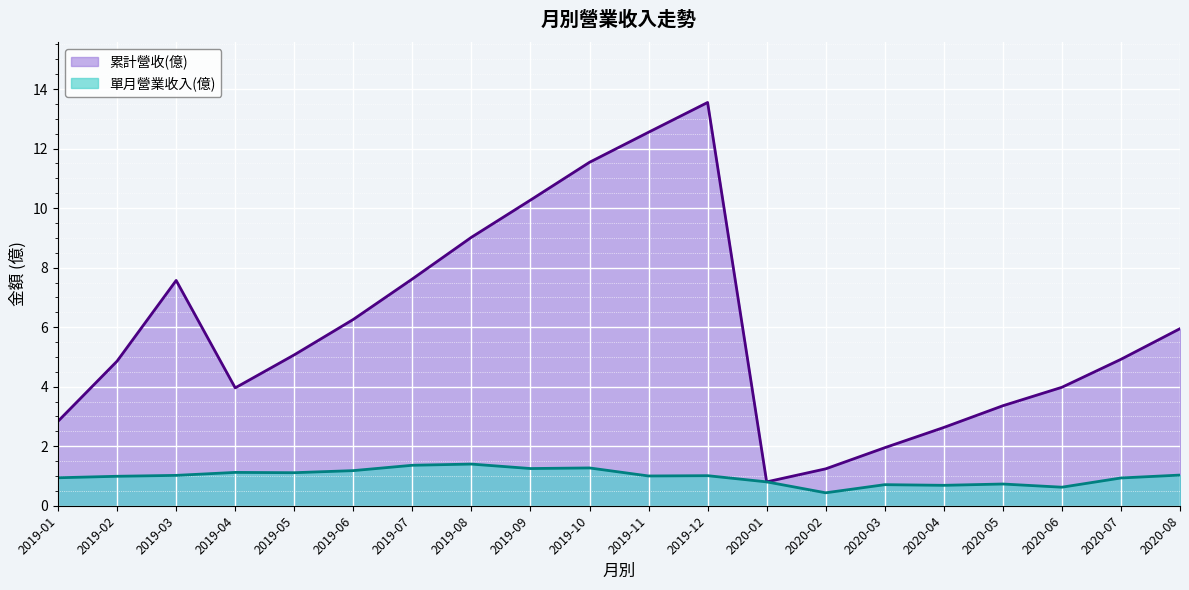

Between 2019-05 and 2020-05, which is larger?

2019-05